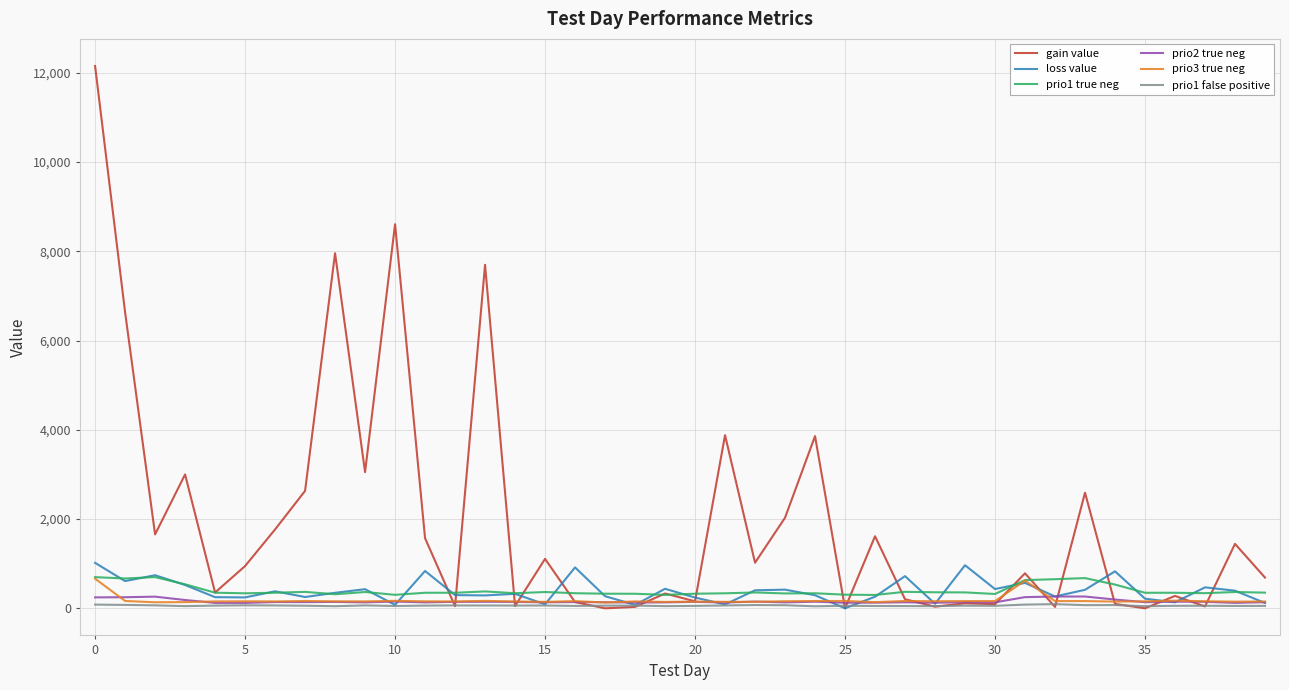

Which series has the largest range (max minus min)?

gain value